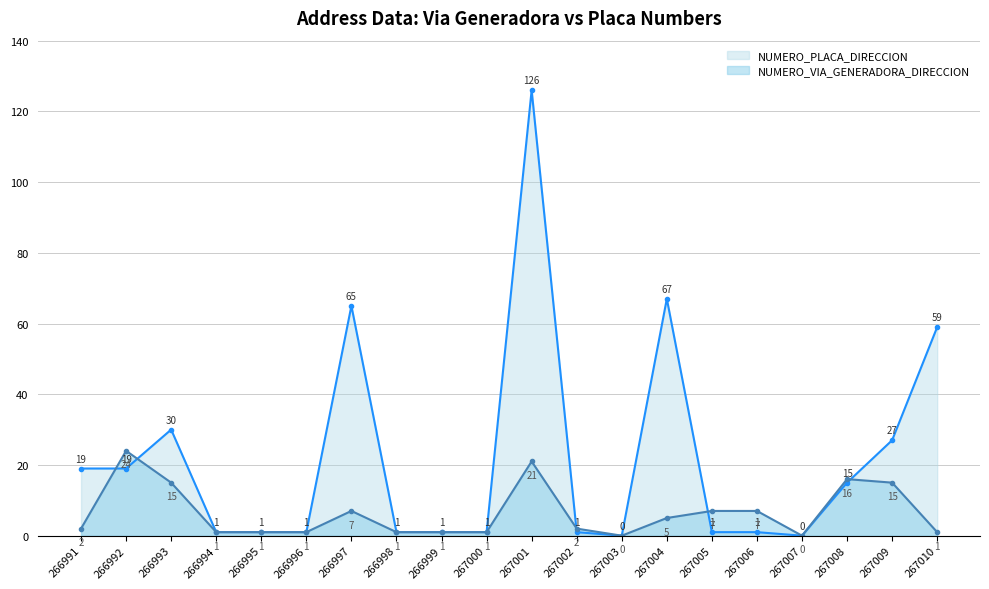

Between which two adjacent categories do NUMERO_PLACA_DIRECCION and NUMERO_VIA_GENERADORA_DIRECCION first intersect?

266991 and 266992